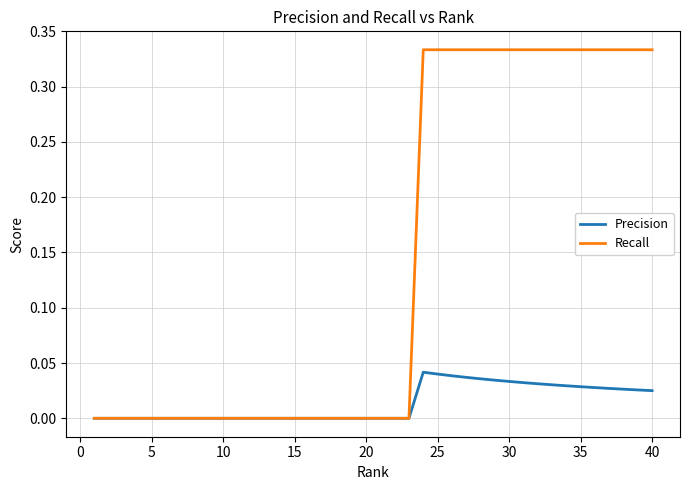

List the series in order of their peak value, highest first.

Recall, Precision